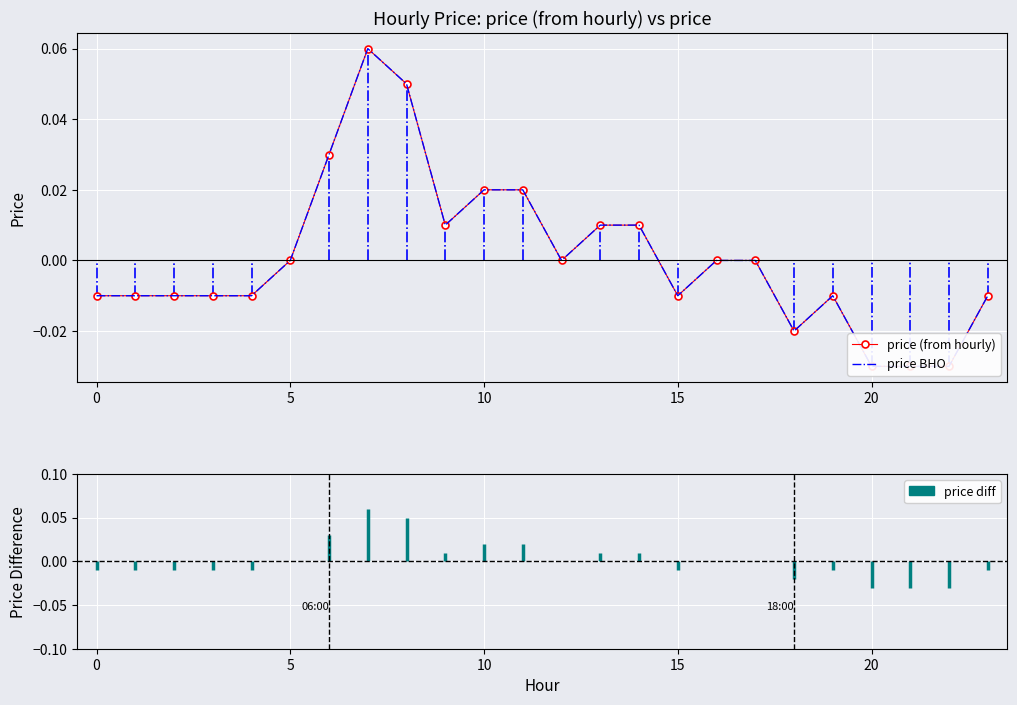

What is the difference between the maximum and minimum values in the price (from hourly) series?

0.1